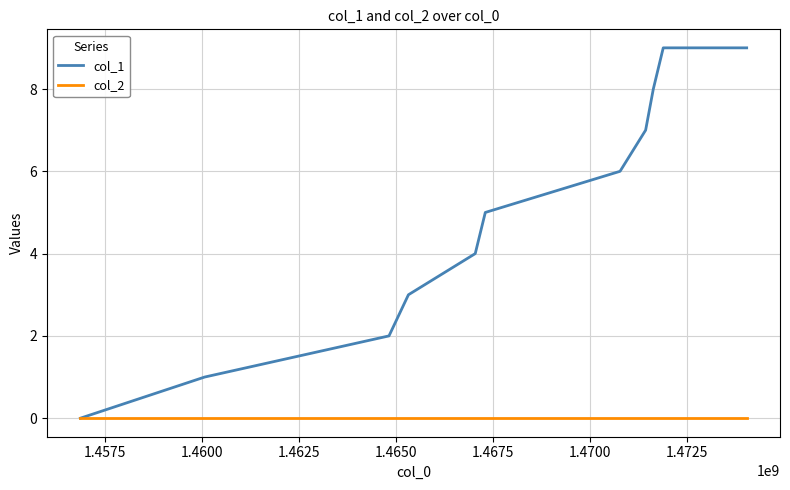

Rank the series by their maximum value, from highest to lowest.

col_1, col_2